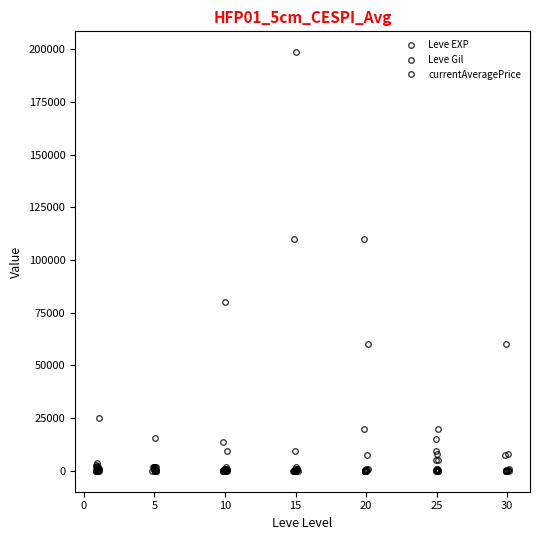

Which category has the highest value in the Leve EXP series?

5